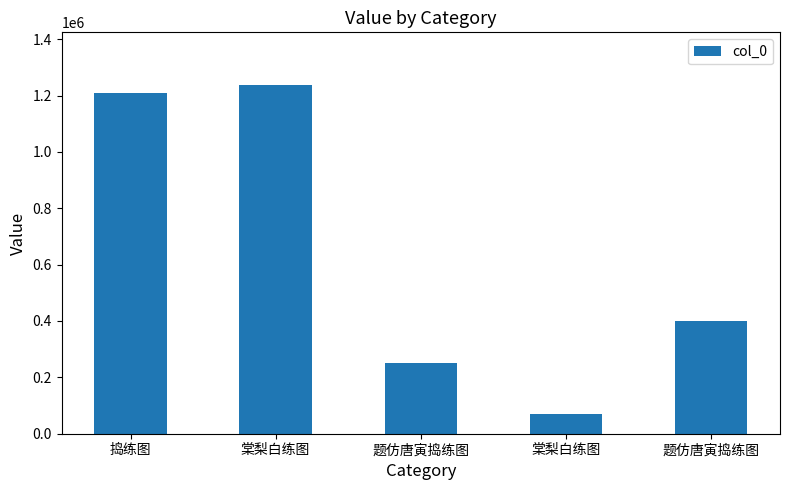

Reading left to right, what are all the values shown in this chart?

捣练图=1207863	棠梨白练图=1238370	题仿唐寅捣练图=249938	棠梨白练图=69147	题仿唐寅捣练图=401460